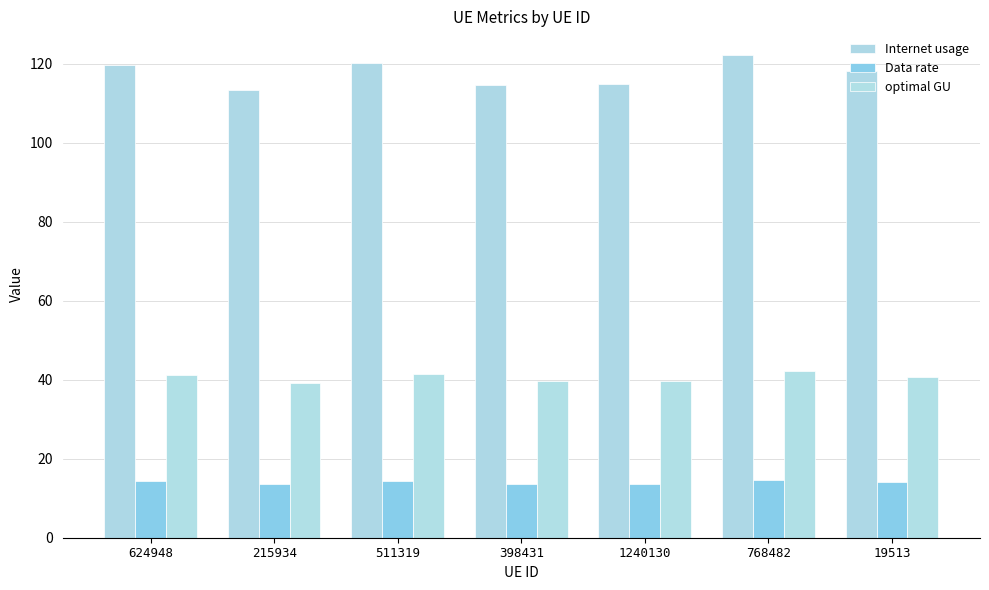

Reading left to right, transcribe all the data shown in this chart.

Internet usage: 119.7	113.4	120.1	114.7	114.9	122.1	118.2
Data rate: 14.3	13.5	14.3	13.7	13.7	14.5	14.1
optimal GU: 41.3	39.1	41.4	39.6	39.7	42.1	40.8